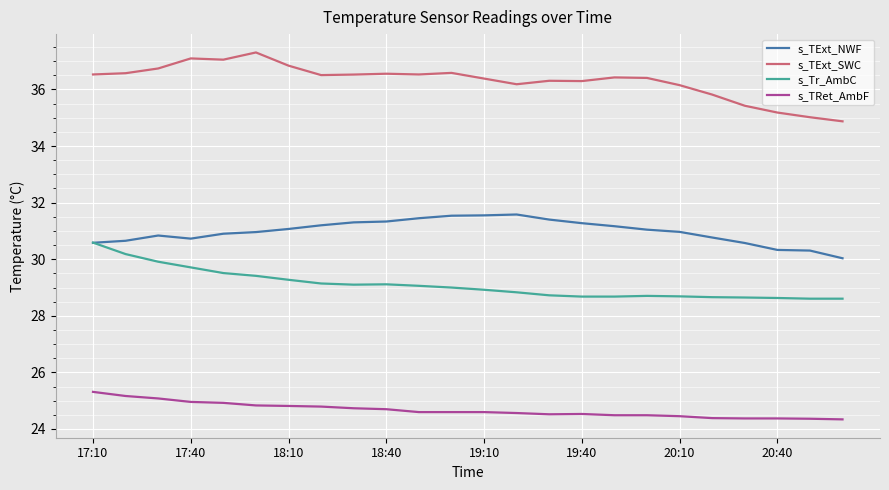

True or false: s_Tr_AmbC and s_TRet_AmbF intersect in this chart.

False